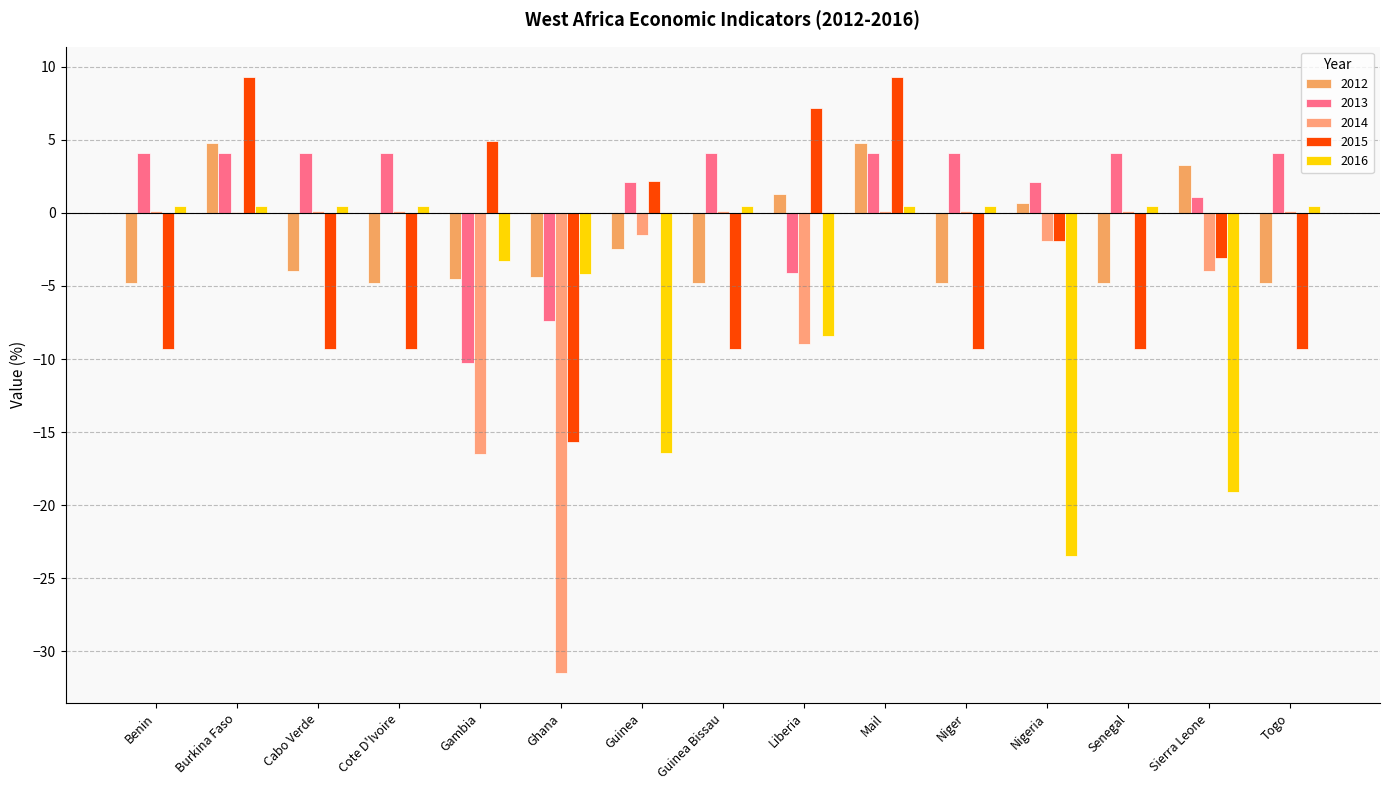

True or false: 2016 has a value of -7.1 at Ghana.

False